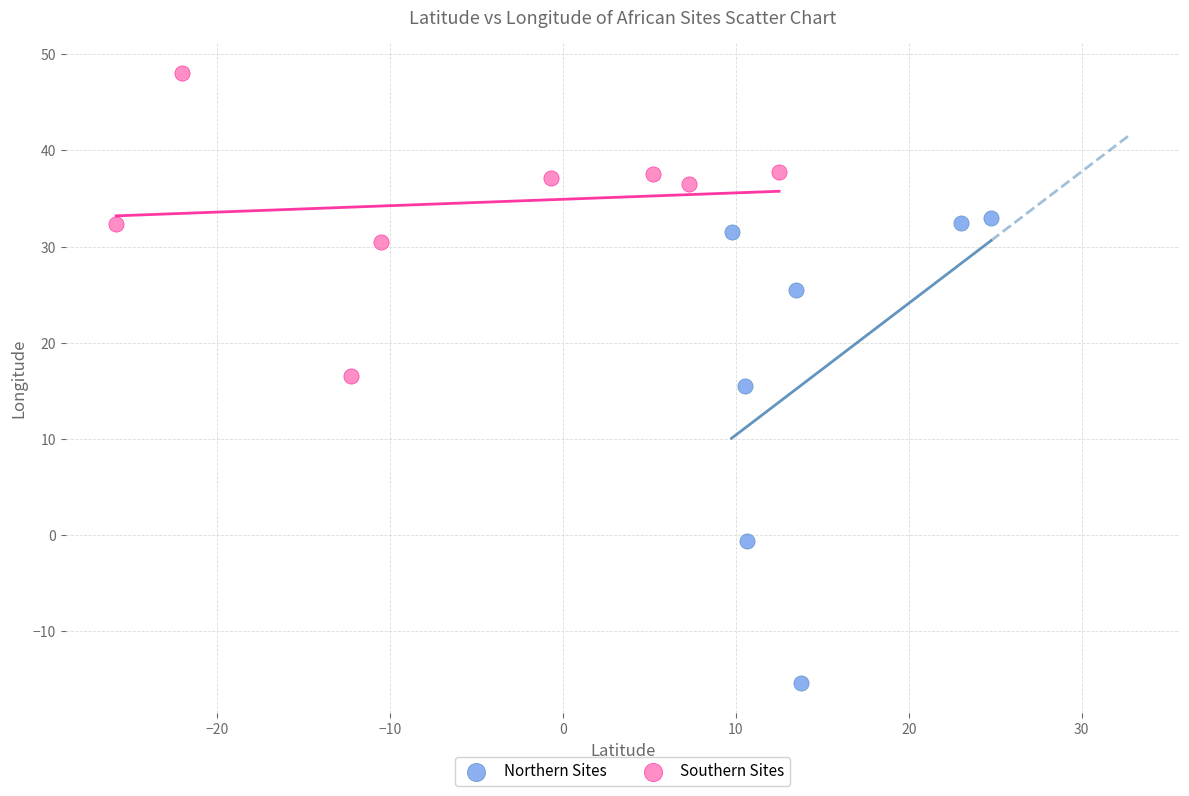

What are all the series names shown in the legend?

Northern Sites, Southern Sites